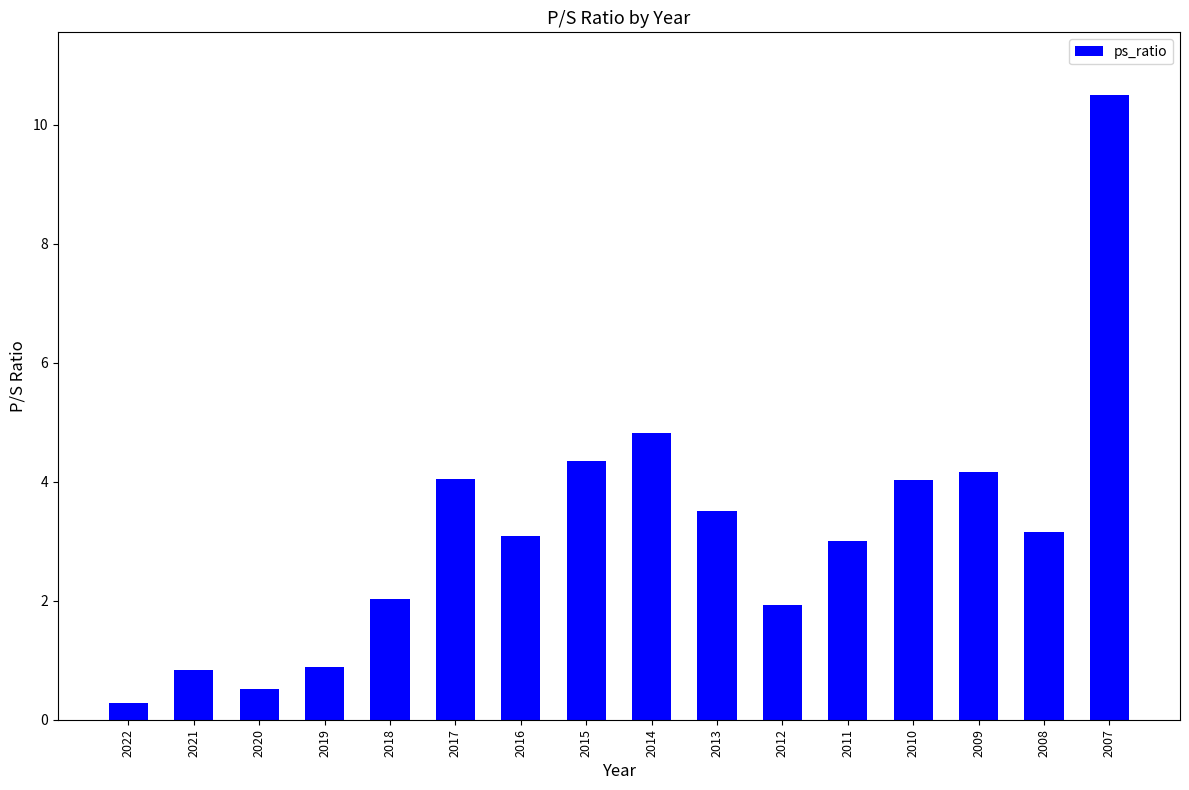

What is the sum of all values?

51.1